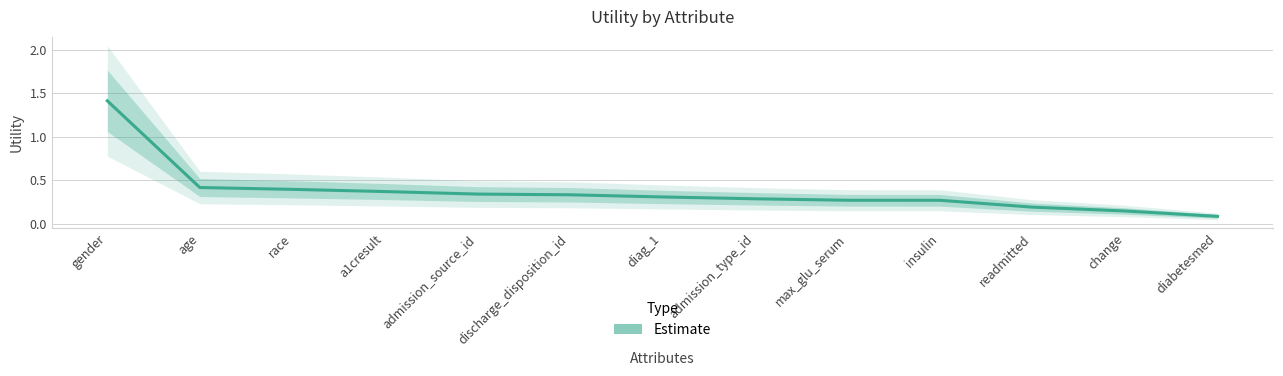

How many lines are shown in the chart?

1